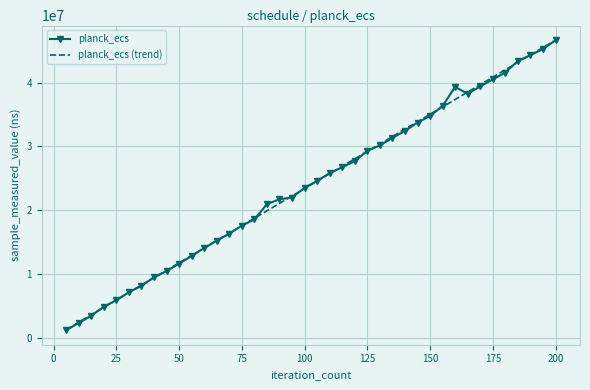

What are all the series names shown in the legend?

planck_ecs, planck_ecs (trend)